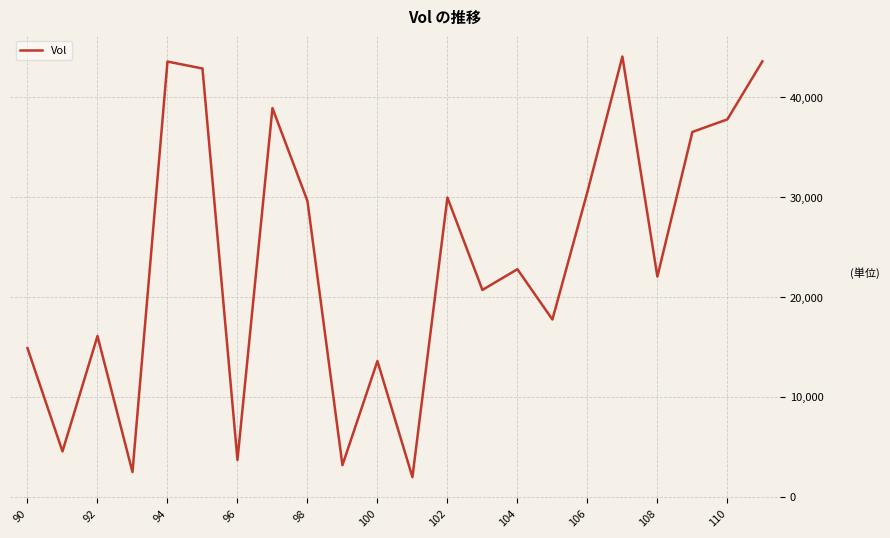

What is the smallest value displayed?

1957.9